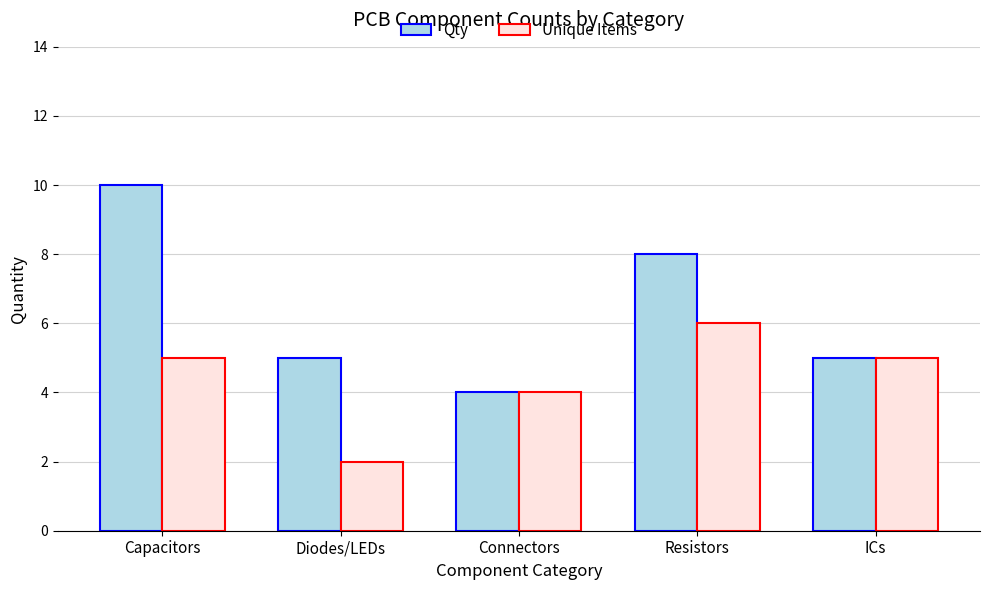

Reading left to right, extract all data points from this chart.

Qty: Capacitors=10	Diodes/LEDs=5	Connectors=4	Resistors=8	ICs=5
Unique Items: Capacitors=5	Diodes/LEDs=2	Connectors=4	Resistors=6	ICs=5